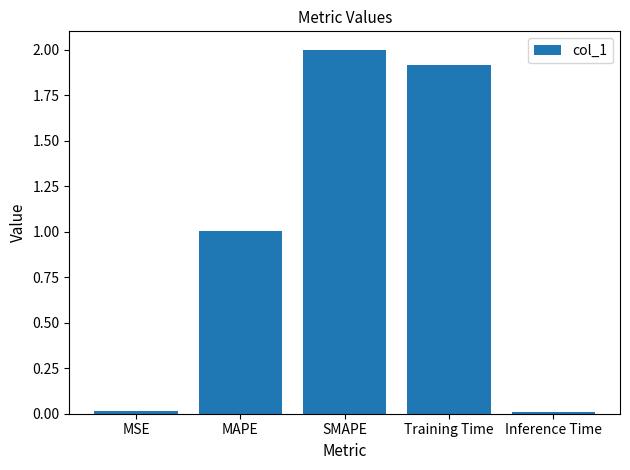

Which label corresponds to the largest value in the chart?

SMAPE